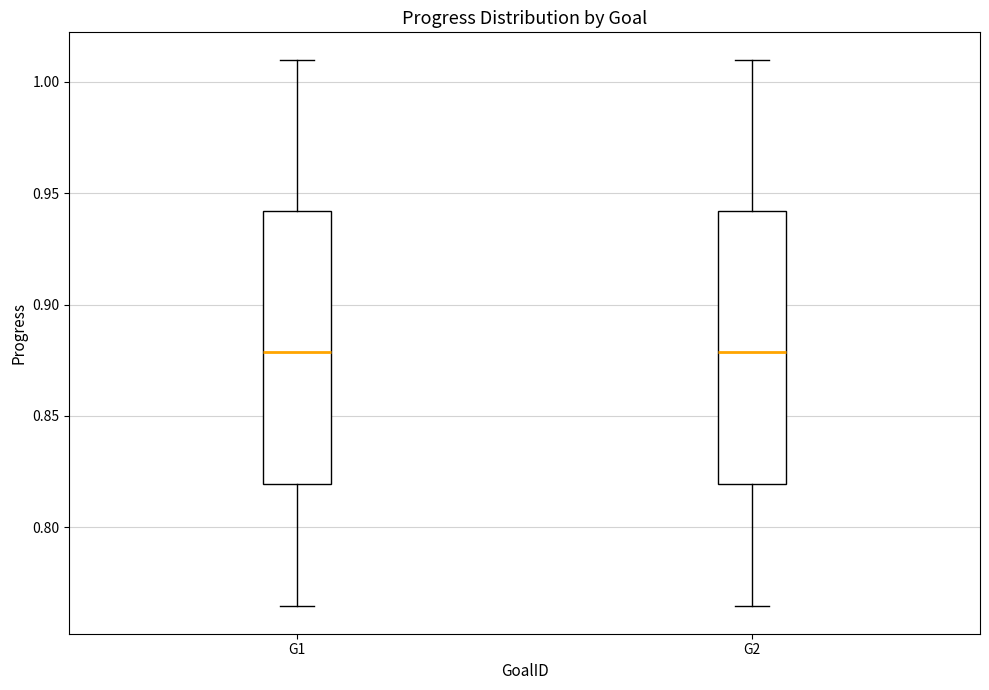

Where does the upper whisker of the box for G1 end on the y-axis? The values are not printed on the chart, so give them approximately, as read against the axis.

1.010